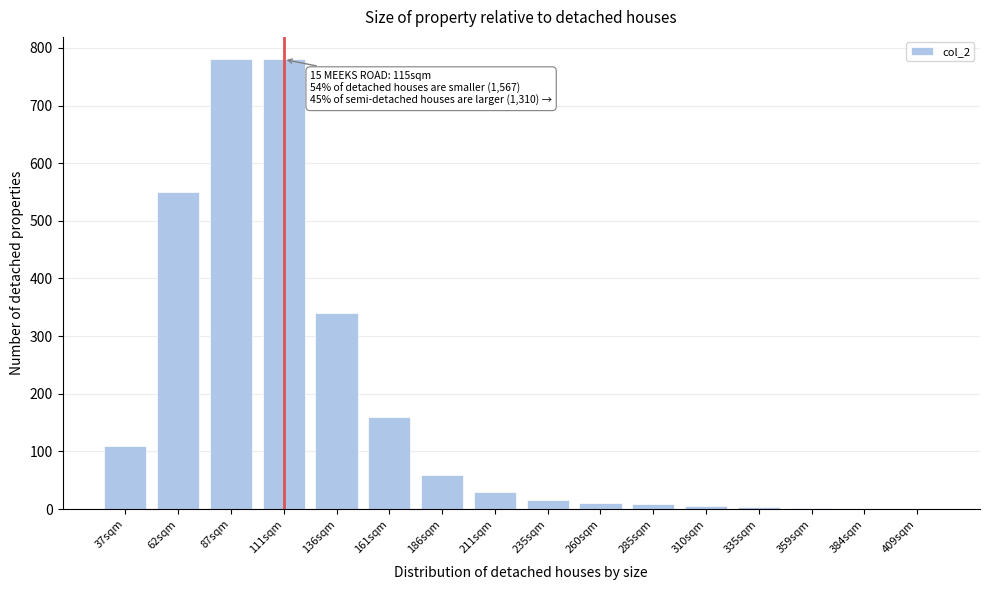

True or false: the data shows 60 at 186sqm.

True